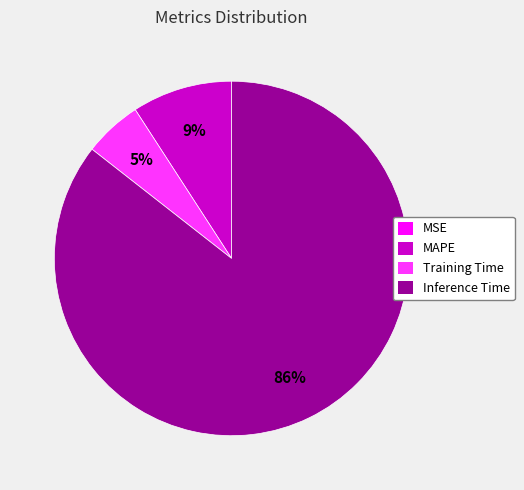

To the nearest percent, what is the average slice percentage?

25%